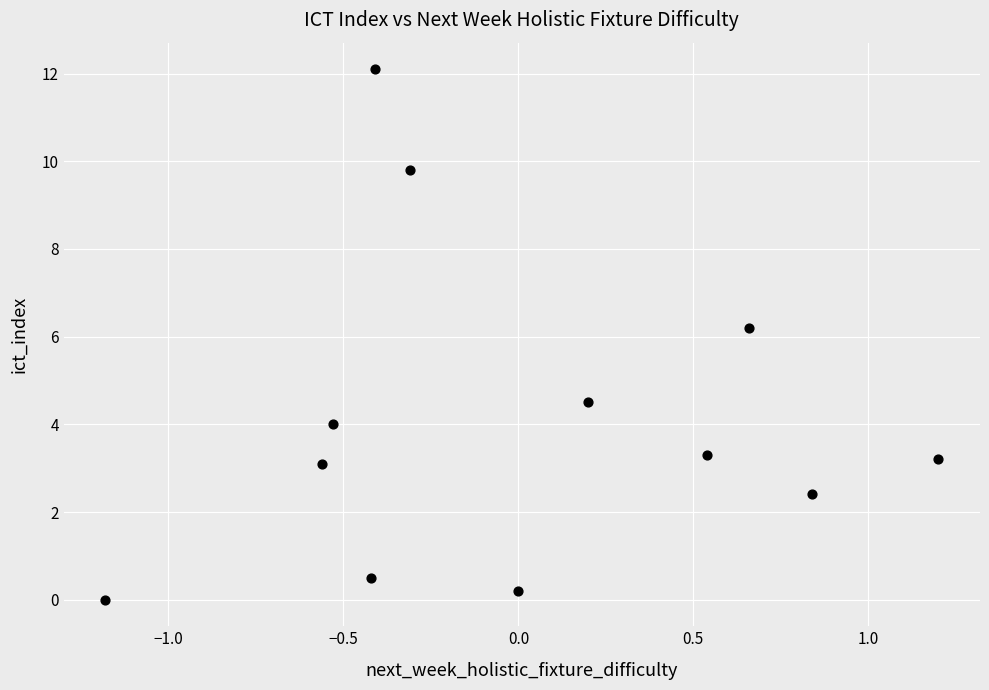

What is the average Y value?

4.1